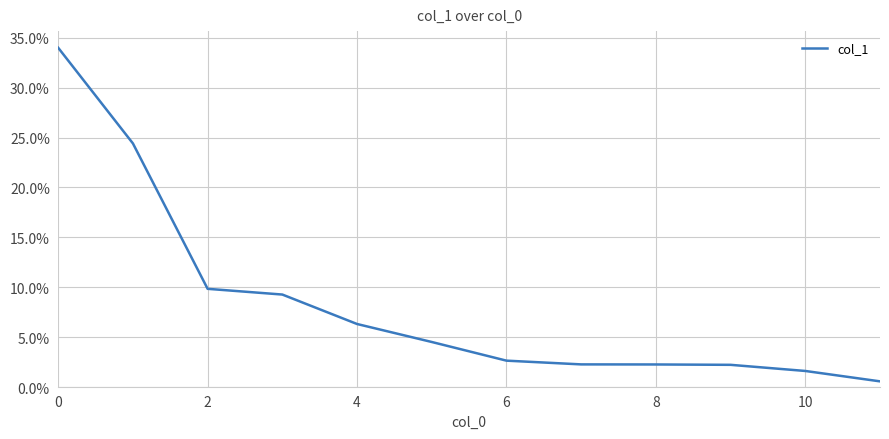

Does the chart have visible grid lines?

Yes